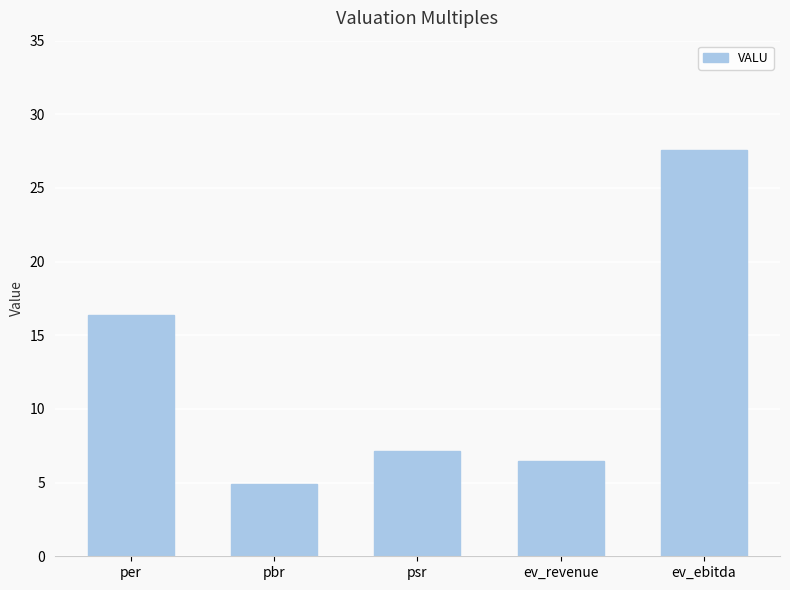

The chart shows a value of 2.7 at pbr. True or false?

False